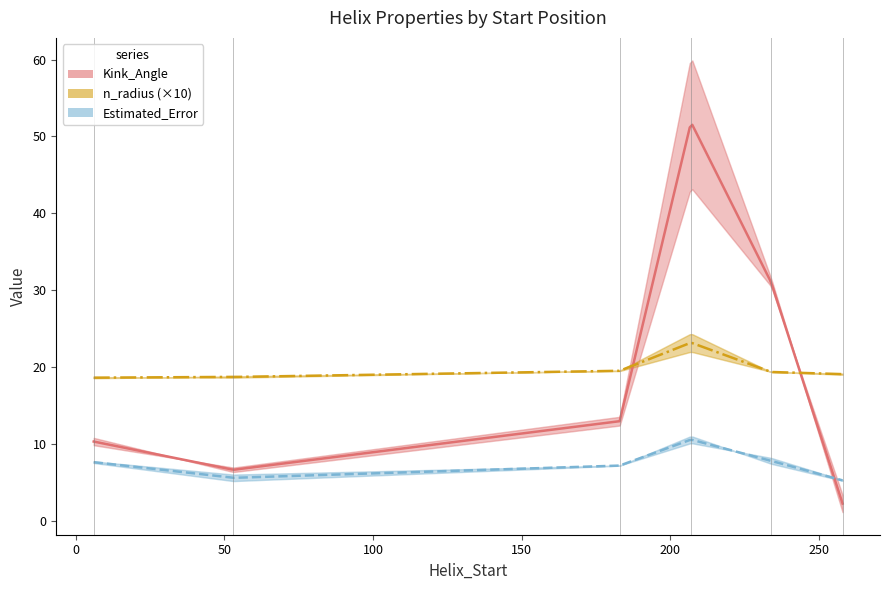

True or false: Estimated_Error_A has more than 0 points higher than both neighbors.

True